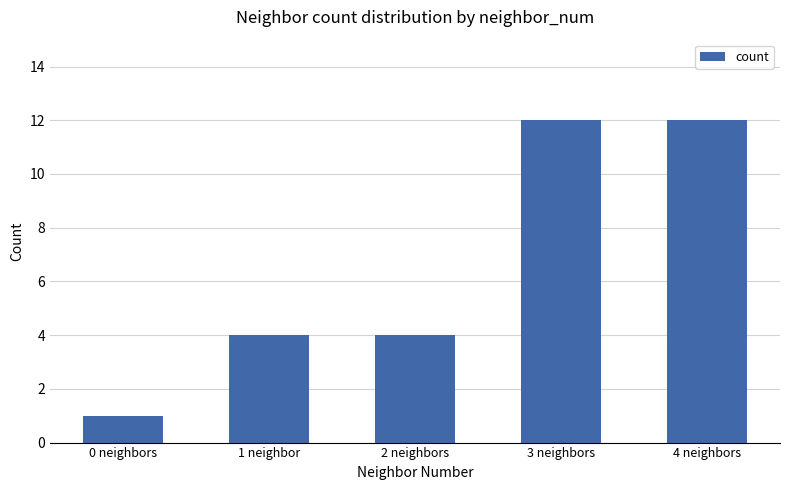

How many values are between 4 and 12?

4